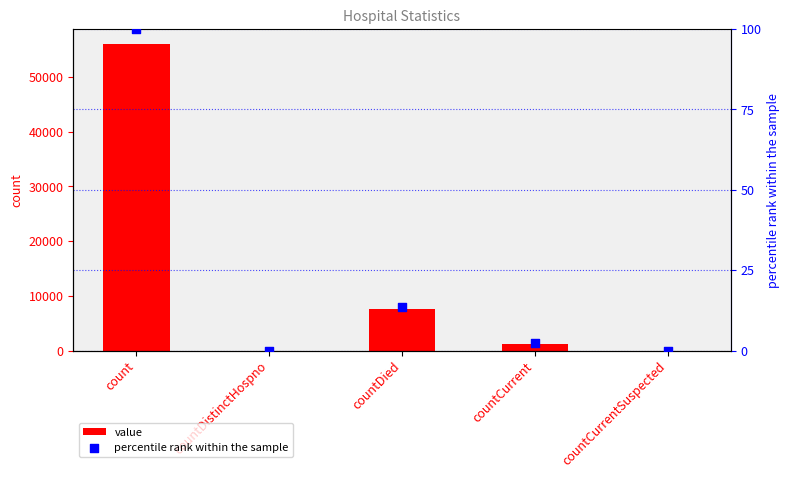

Which series has the widest spread of Y values?

value